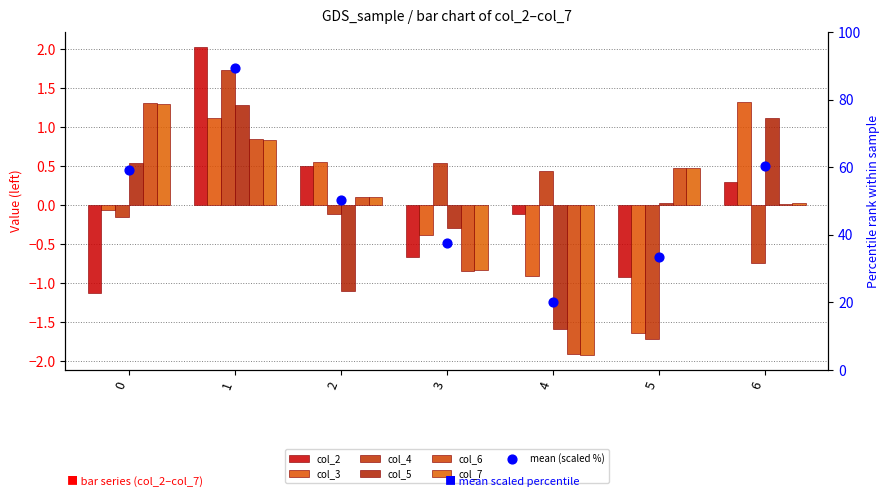

Which series has the largest total across all categories?

col_7